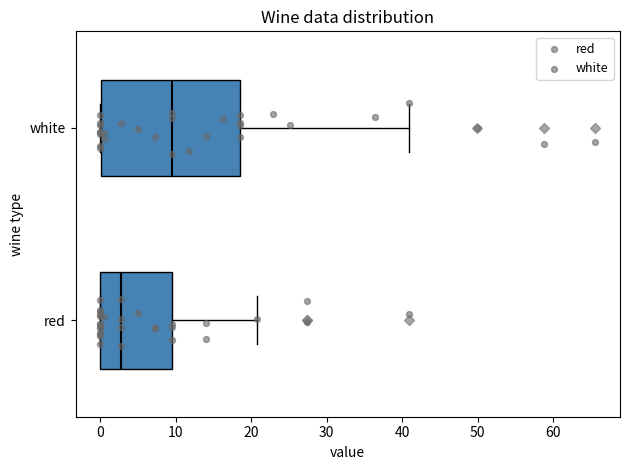

Reading bottom to top, read every box against the x-axis: the position of its median line, the range the box covers, and the ends of its whiskers. The values are not printed on the chart, so give them approximately, as read against the axis.

red: median 3, box 0 to 9, whiskers 0 to 21
white: median 9, box 0 to 18, whiskers 0 to 41